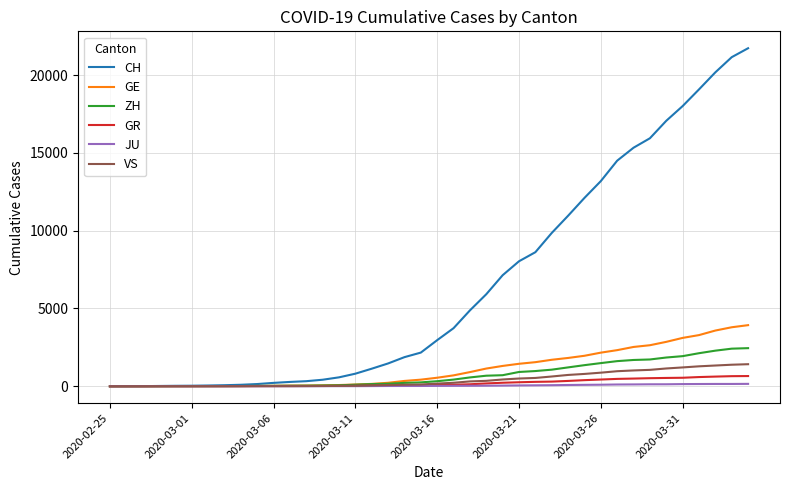

Which series has the largest range (max minus min)?

CH